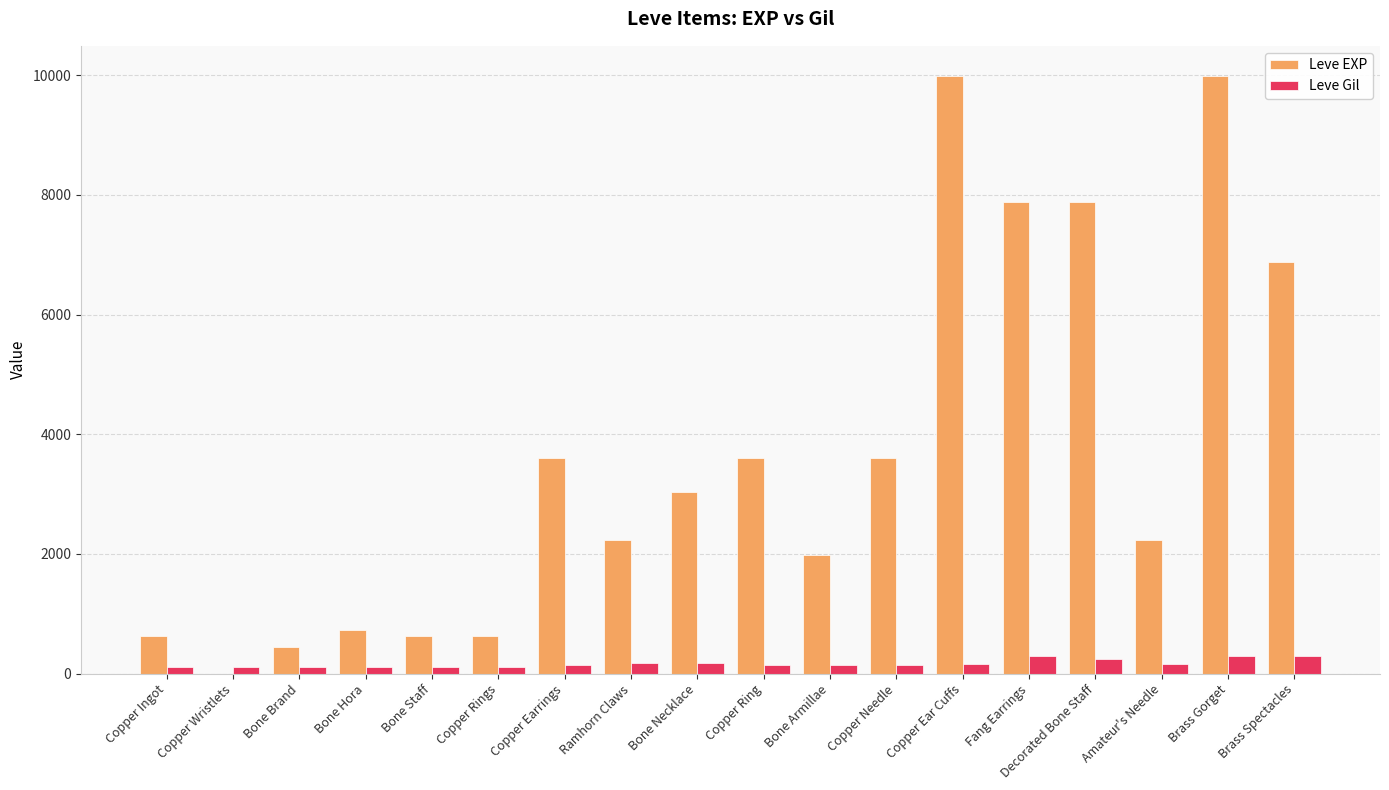

What is the sum of all Leve Gil values?

3029